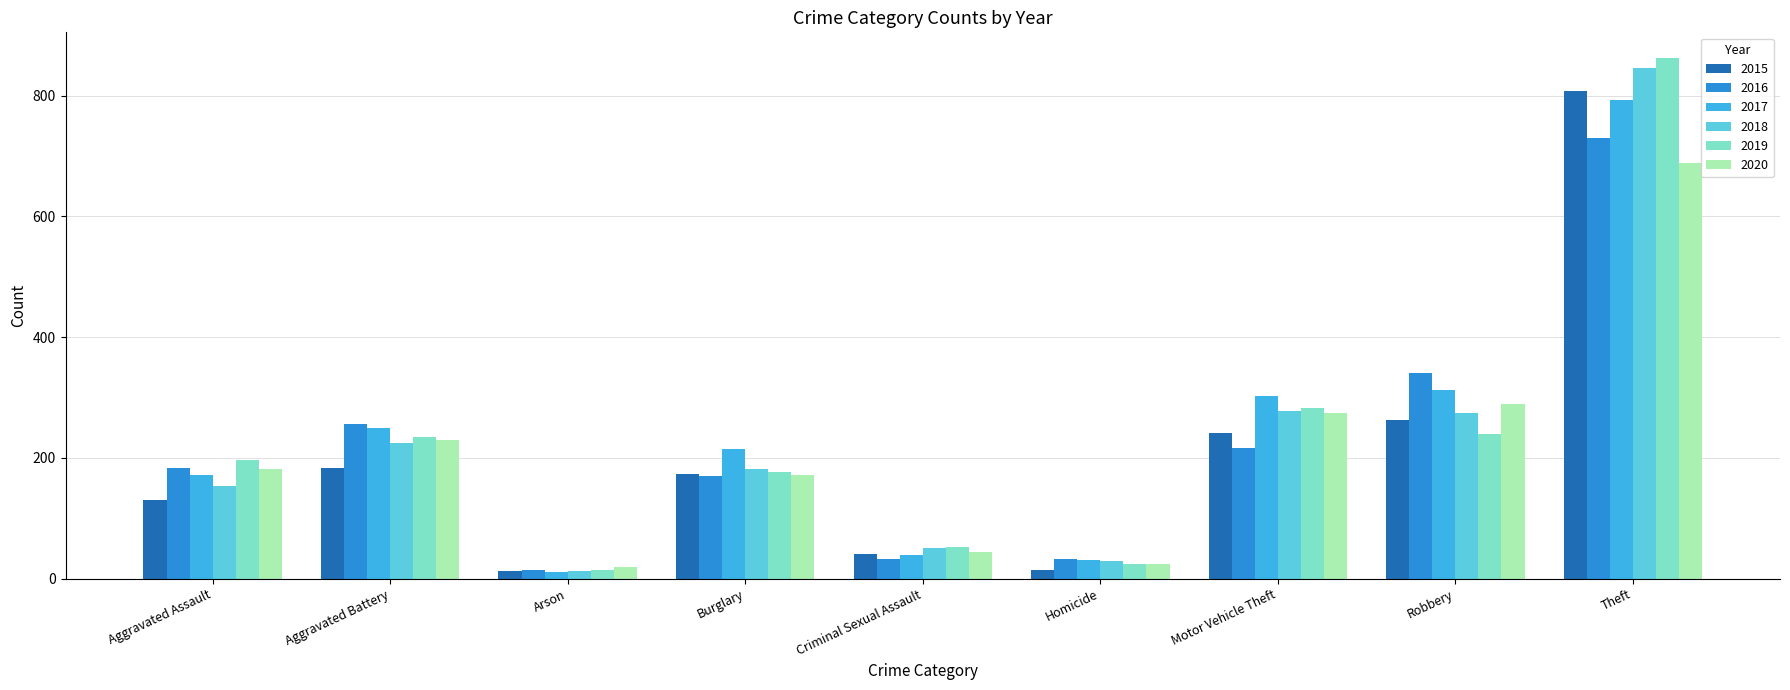

The 2020 series shows 44 at Criminal Sexual Assault. True or false?

True